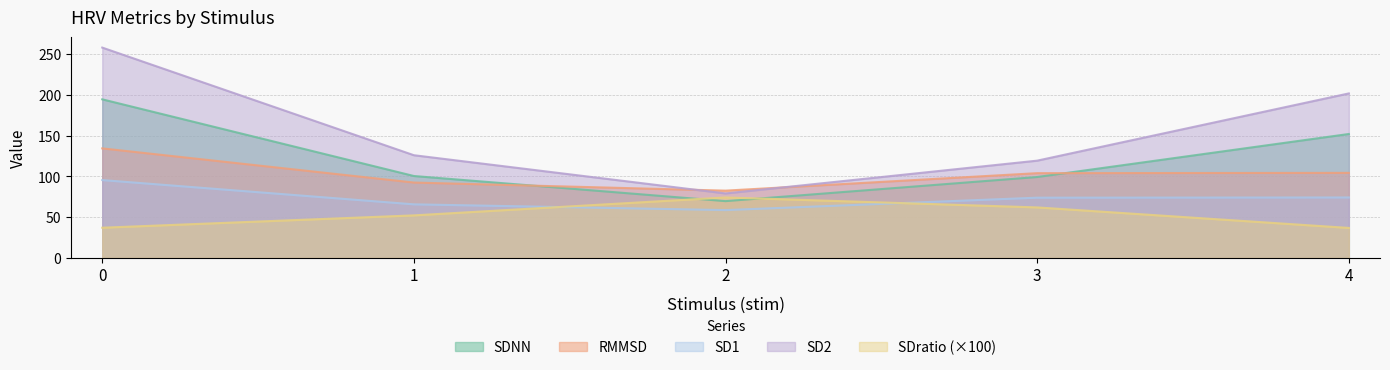

Rank the series by their average value, from highest to lowest.

SD2, SDNN, RMMSD, SD1, SDratio (×100)